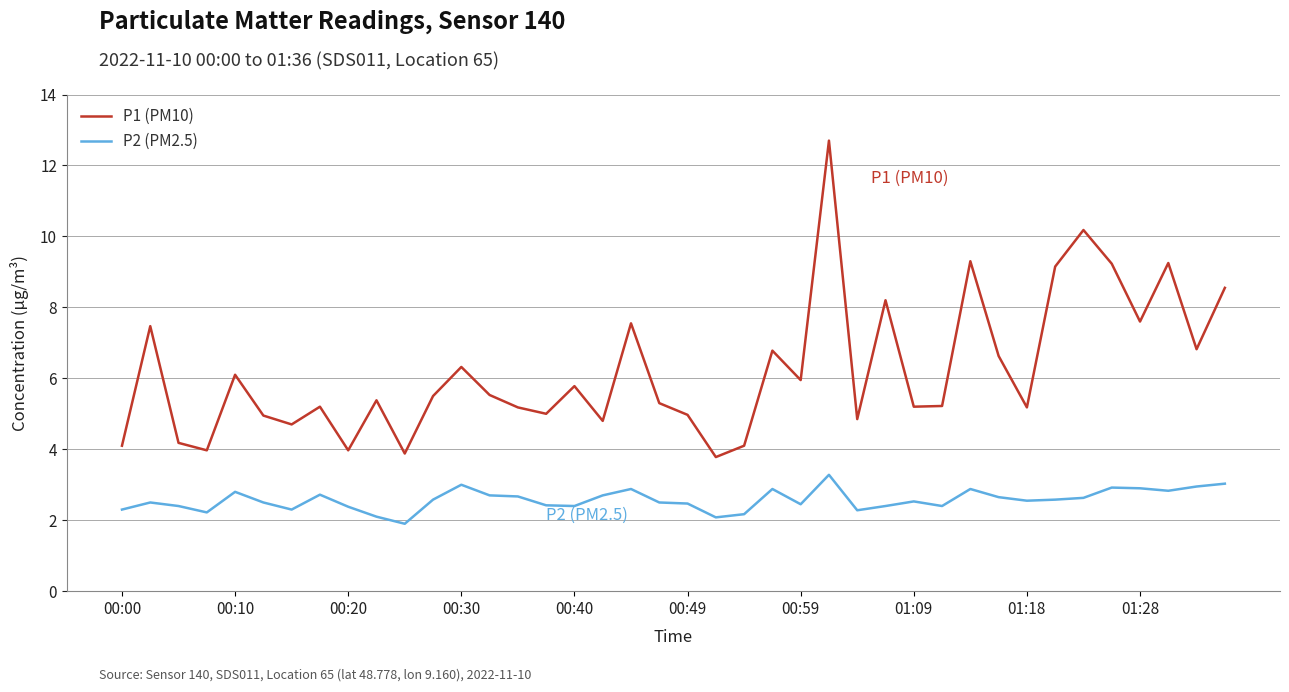

Which series has the widest spread of values?

P1 (PM10)